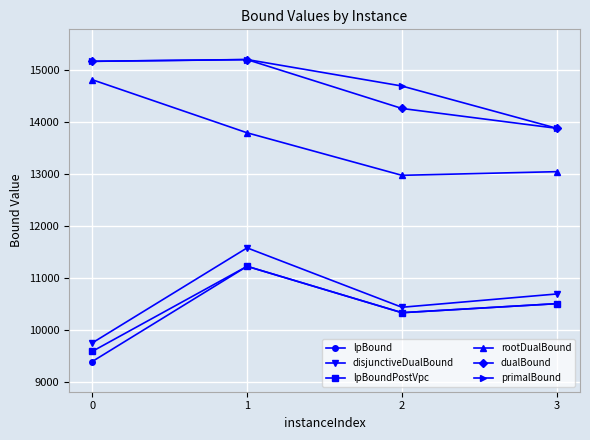

At which label is rootDualBound closest to 13898?

1